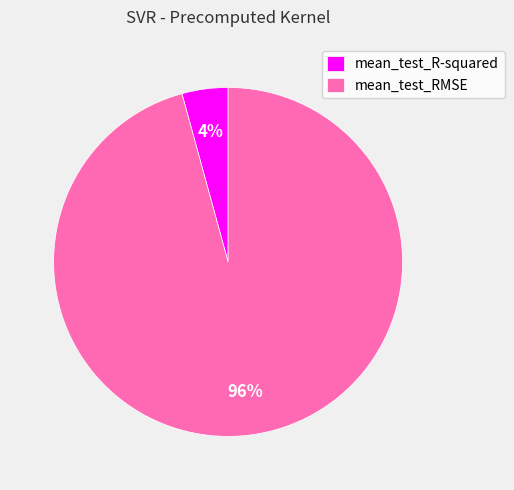

To the nearest percent, what is the combined percentage of mean_test_RMSE and mean_test_R-squared?

100%